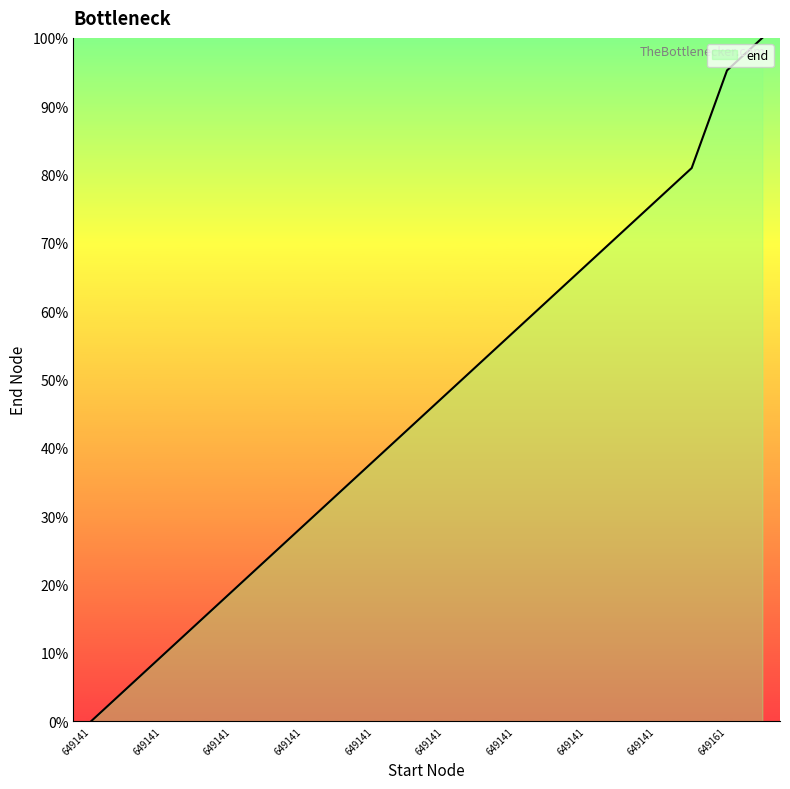

How many lines are shown in the chart?

1